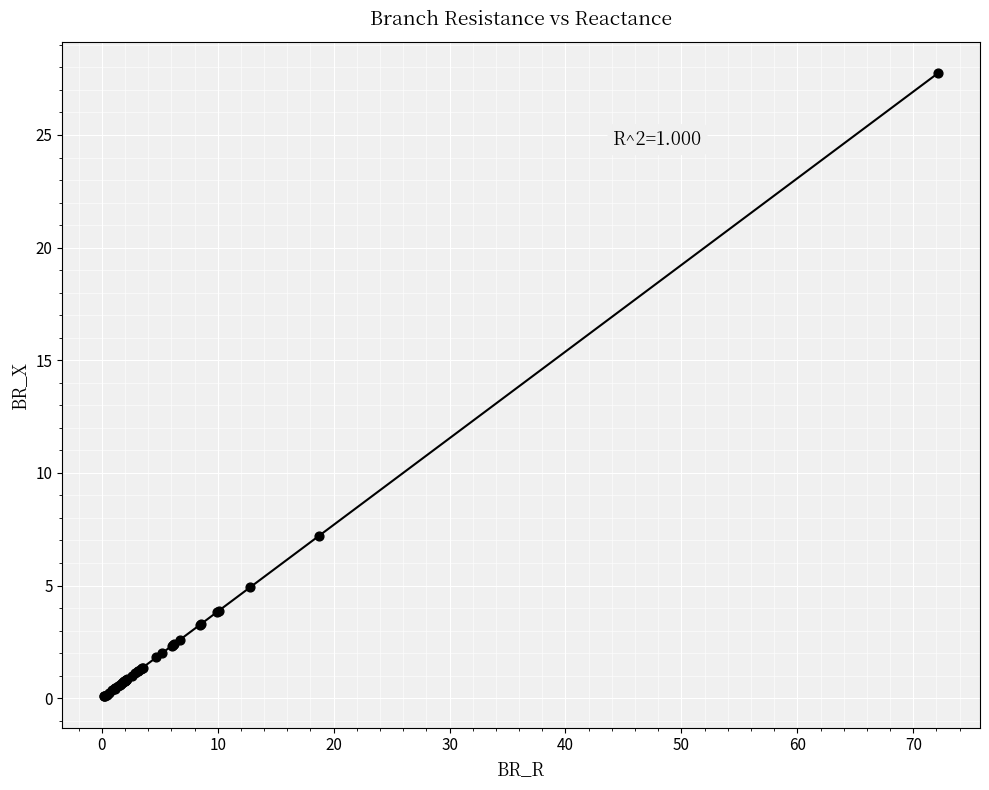

What Y value in the scatter plot is closest to 13?

7.2